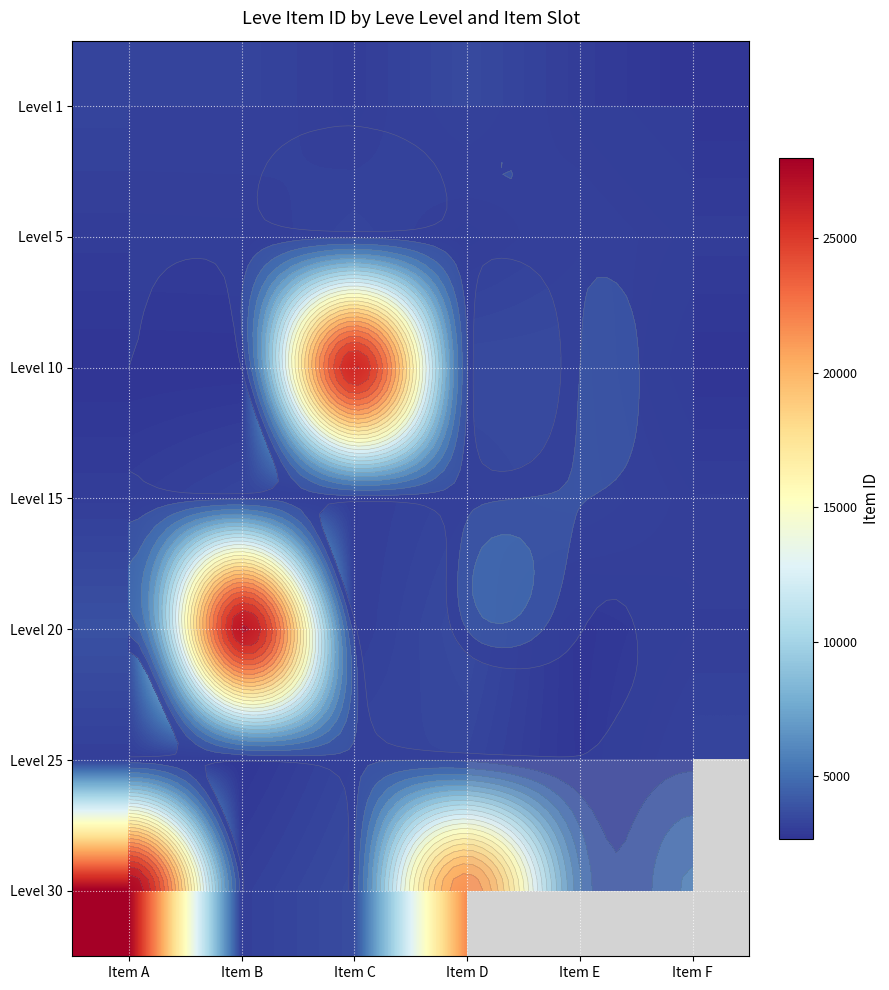

Between Item F and Item C, which is larger?

Item C